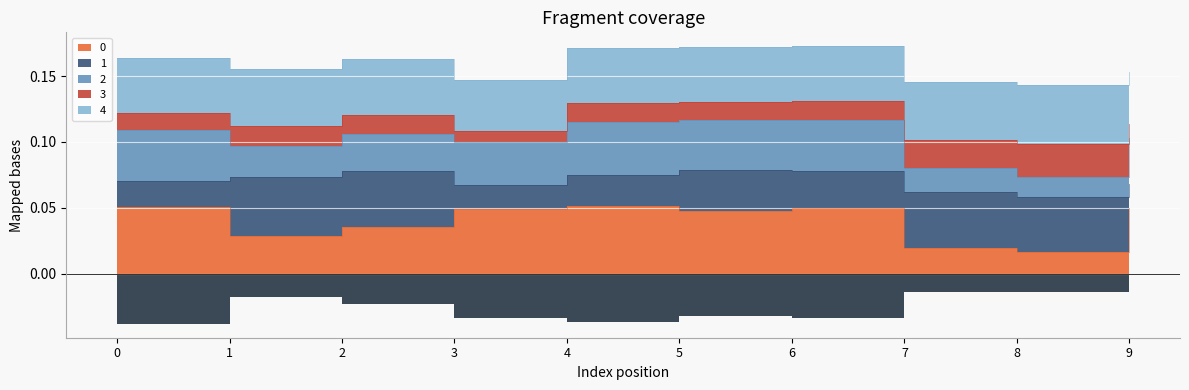

Reading right to left, list all the values displayed in this chart.

0: 0.0	0.0	0.0	0.0	0.0	0.1	0.0	0.0	0.0	0.1
1: 0.0	0.0	0.0	0.0	0.0	0.0	0.0	0.0	0.0	0.0
2: 0.0	0.0	0.0	0.0	0.0	0.0	0.0	0.0	0.0	0.0
3: 0.0	0.0	0.0	0.0	0.0	0.0	0.0	0.0	0.0	0.0
4: 0.0	0.0	0.0	0.0	0.0	0.0	0.0	0.0	0.0	0.0
9: -0.0	-0.0	-0.0	-0.0	-0.0	-0.0	-0.0	-0.0	-0.0	-0.0